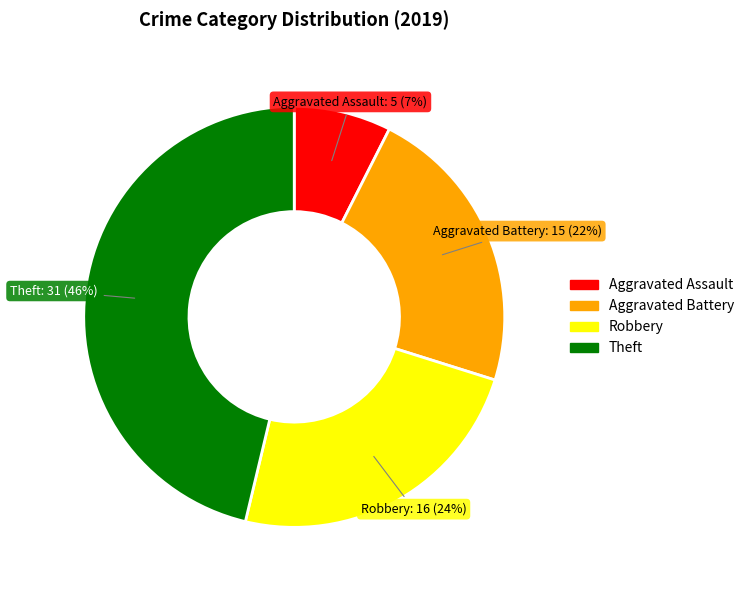

To the nearest percent, what is the average slice percentage?

25%